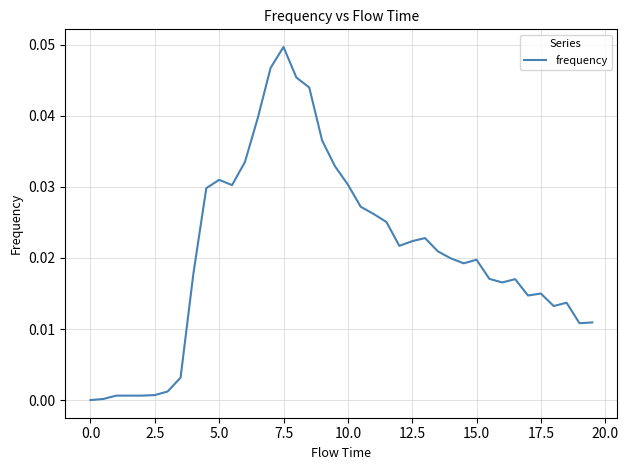

How many points are lower than both their immediate neighbors (excluding endpoints)?

7